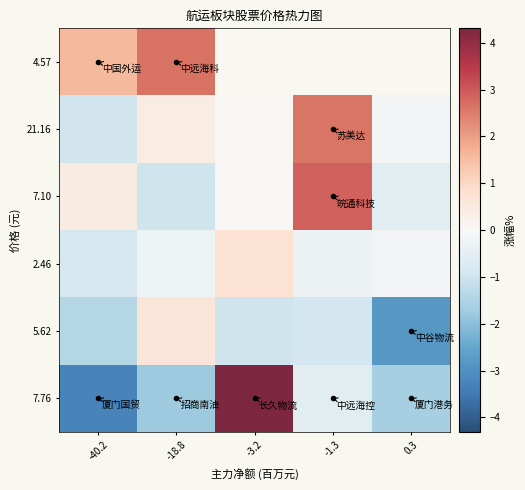

What is the sum of all 2.46 values?

-0.7